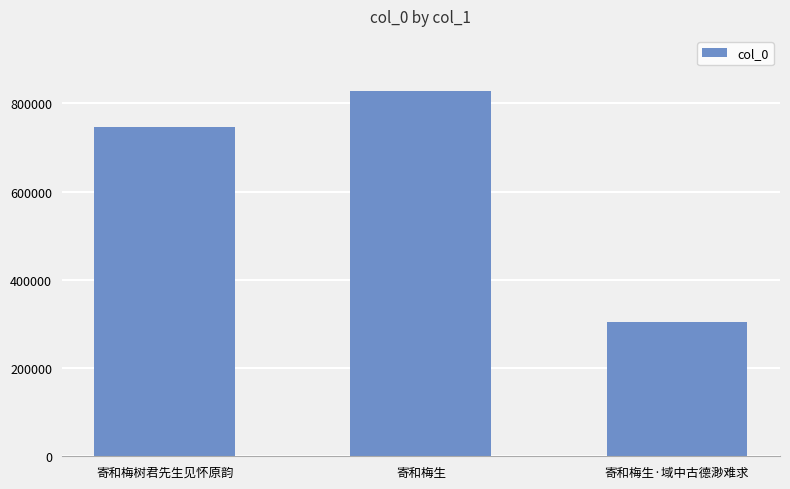

List the labels in order of value, smallest first.

寄和梅生·域中古德渺难求, 寄和梅树君先生见怀原韵, 寄和梅生